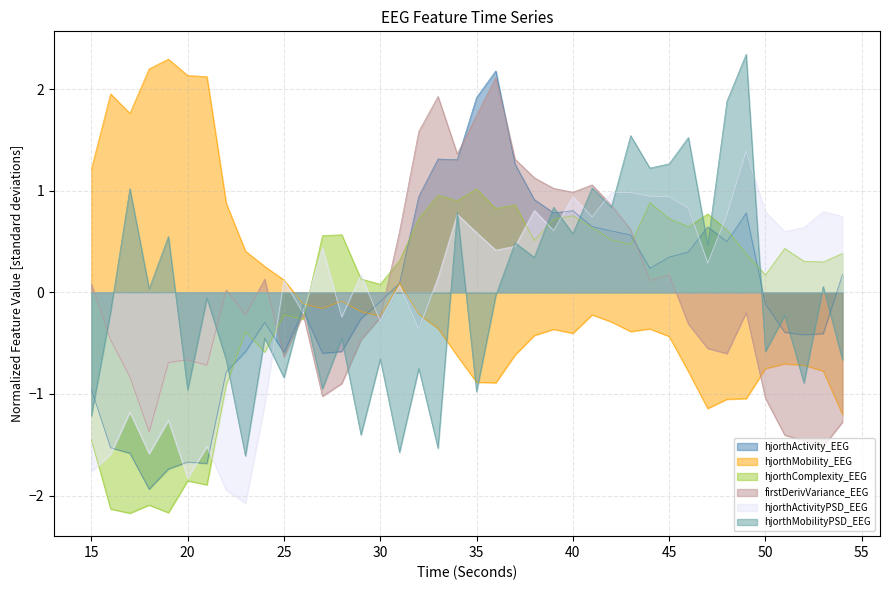

True or false: hjorthActivity_EEG and hjorthMobilityPSD_EEG intersect in this chart.

True